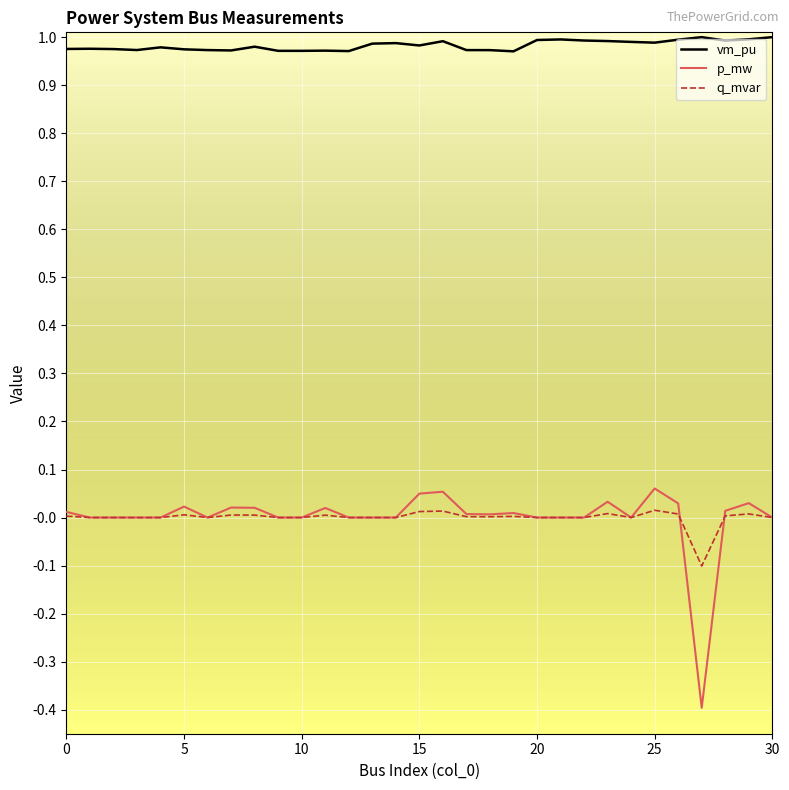

Which series has the largest total across all categories?

vm_pu